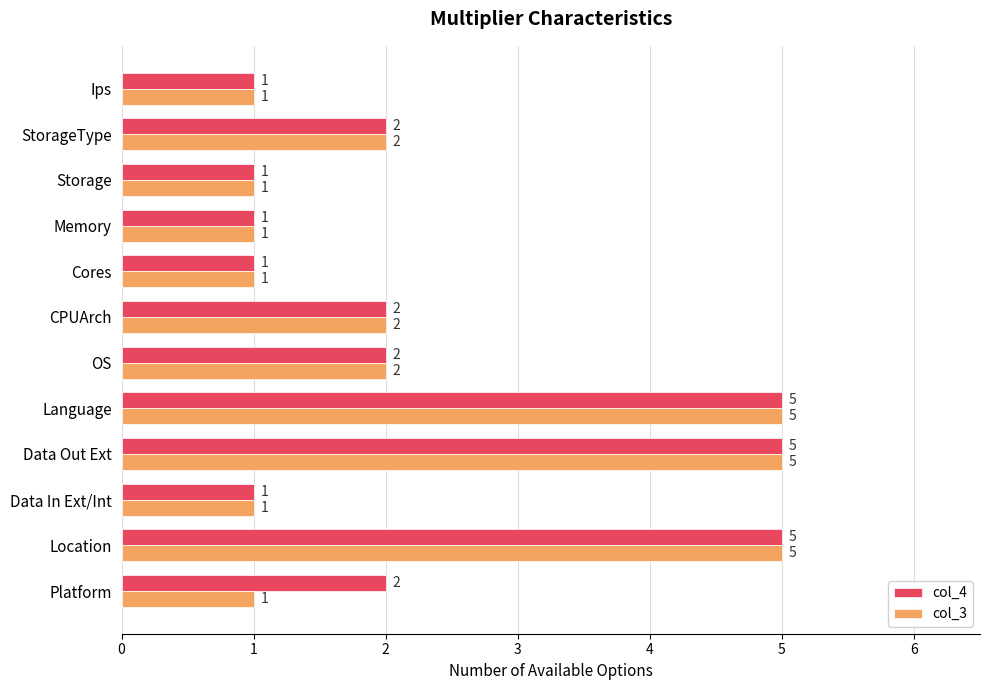

Which series has the largest total across all categories?

col_4